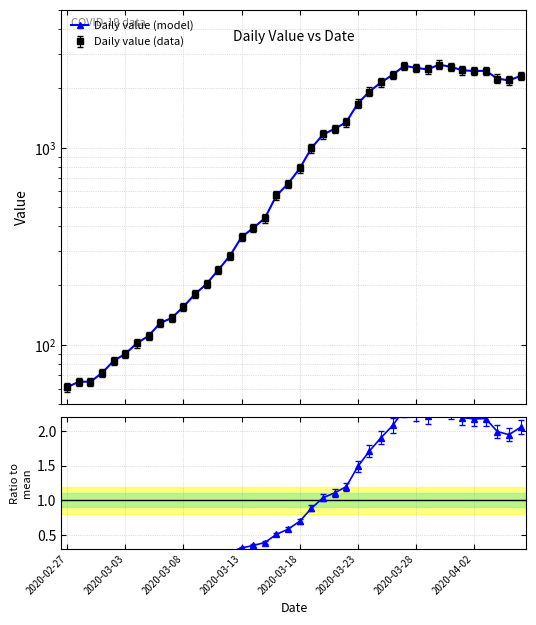

True or false: Daily value (model) has more than 1 interior local peaks.

True